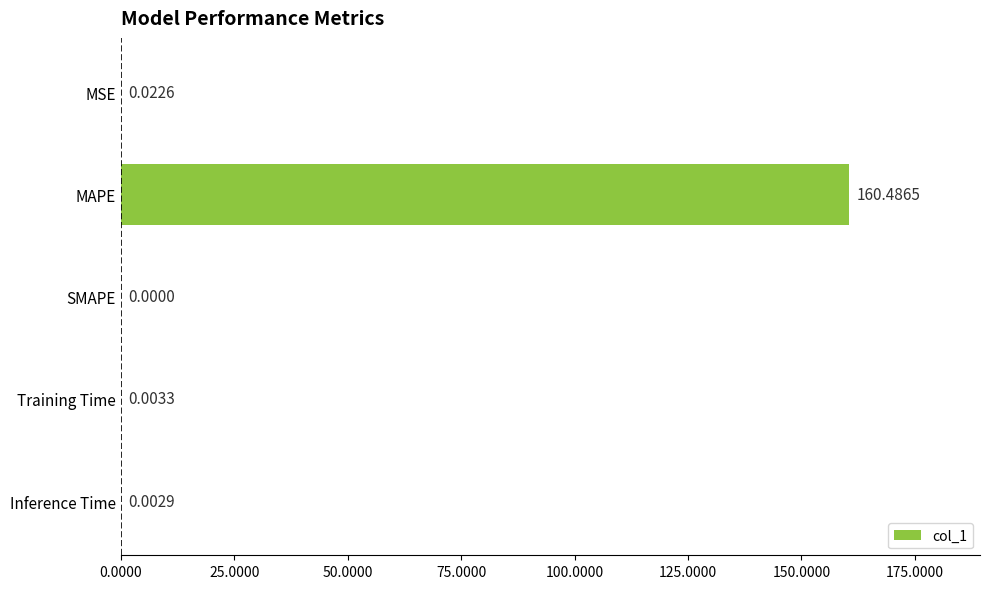

How many data points does each series have?

5